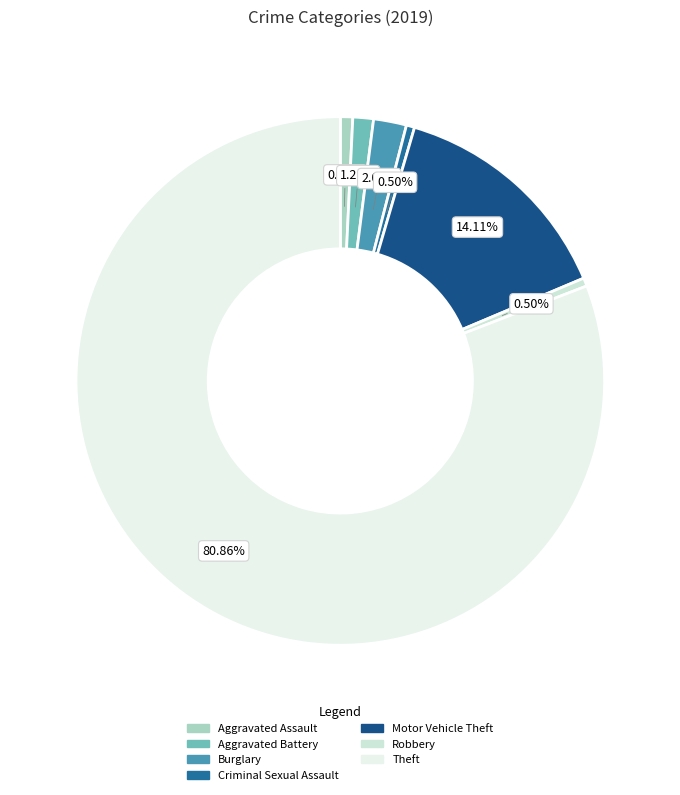

How much of the chart is everything except Burglary?

98.0%